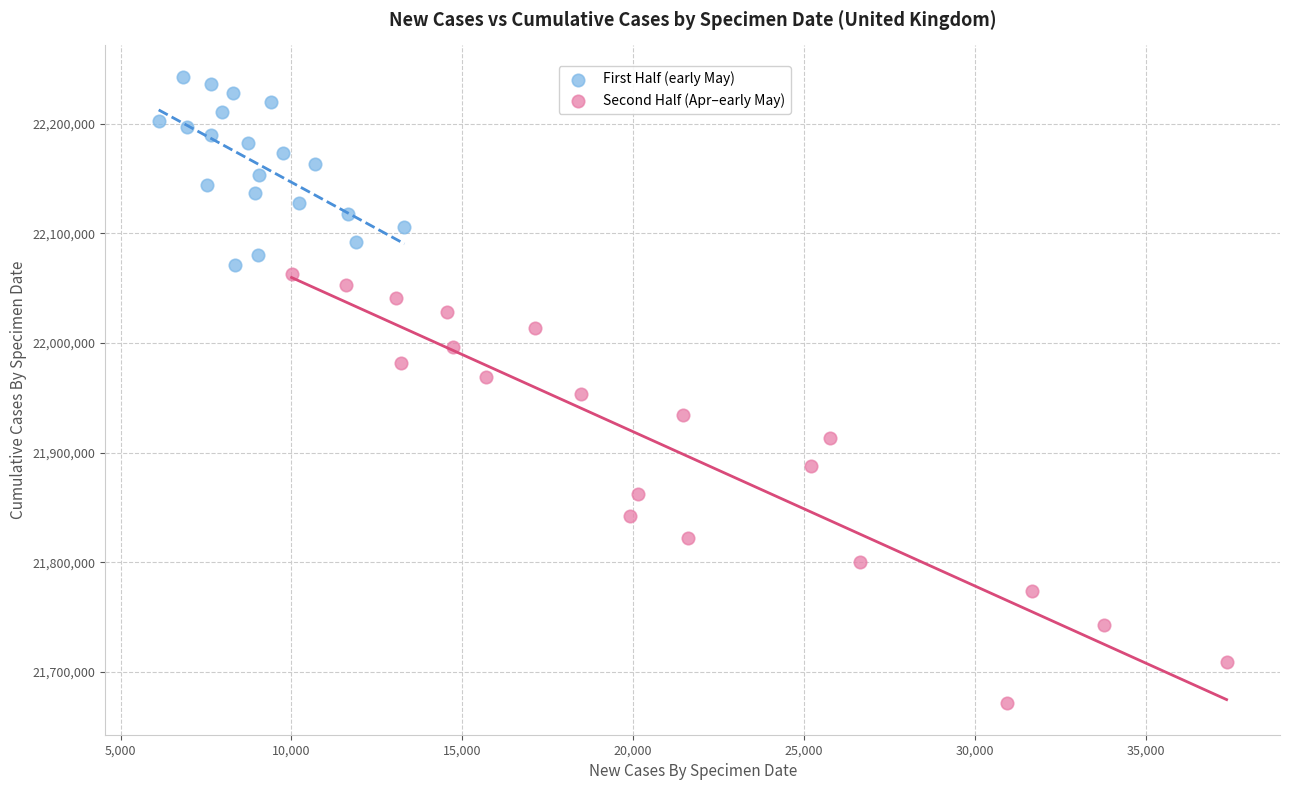

Which series contains the lowest Y value?

Second Half (Apr–early May)